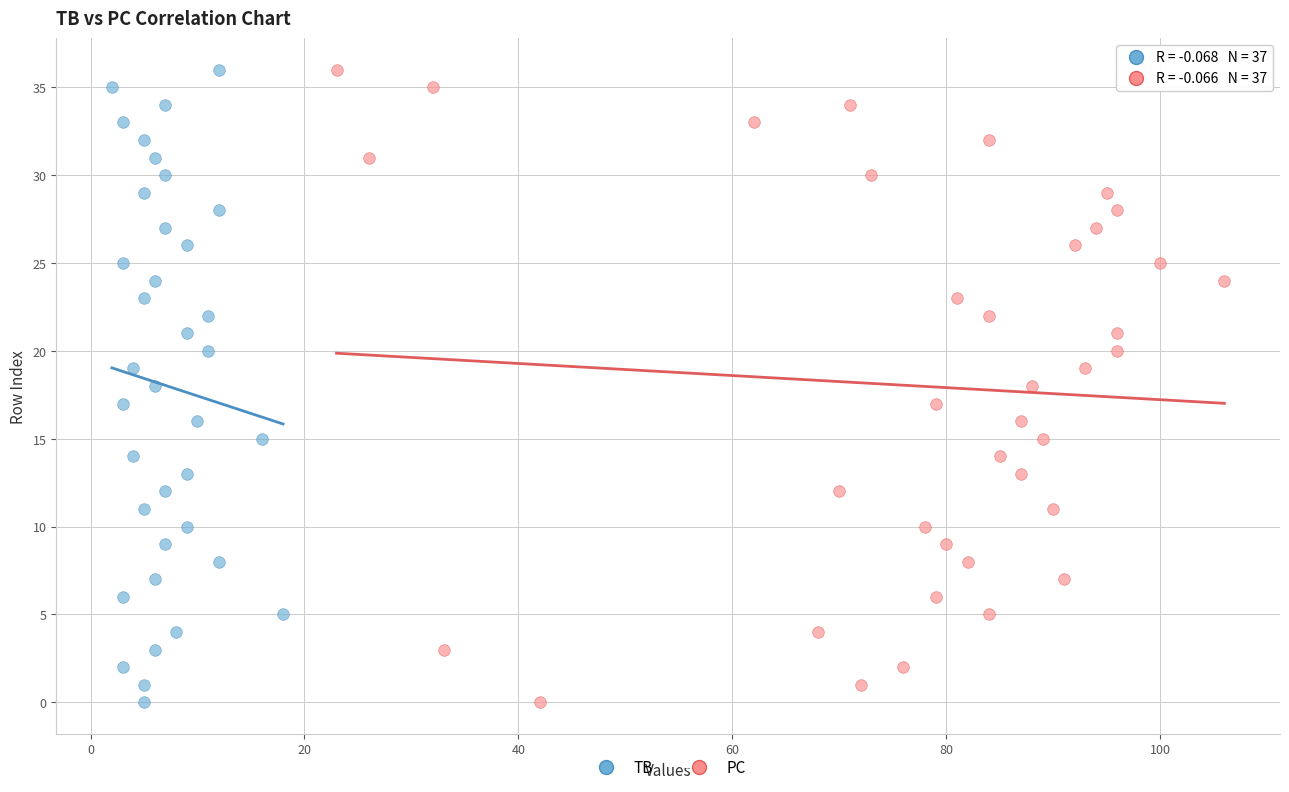

What are all the series names shown in the legend?

TB, PC